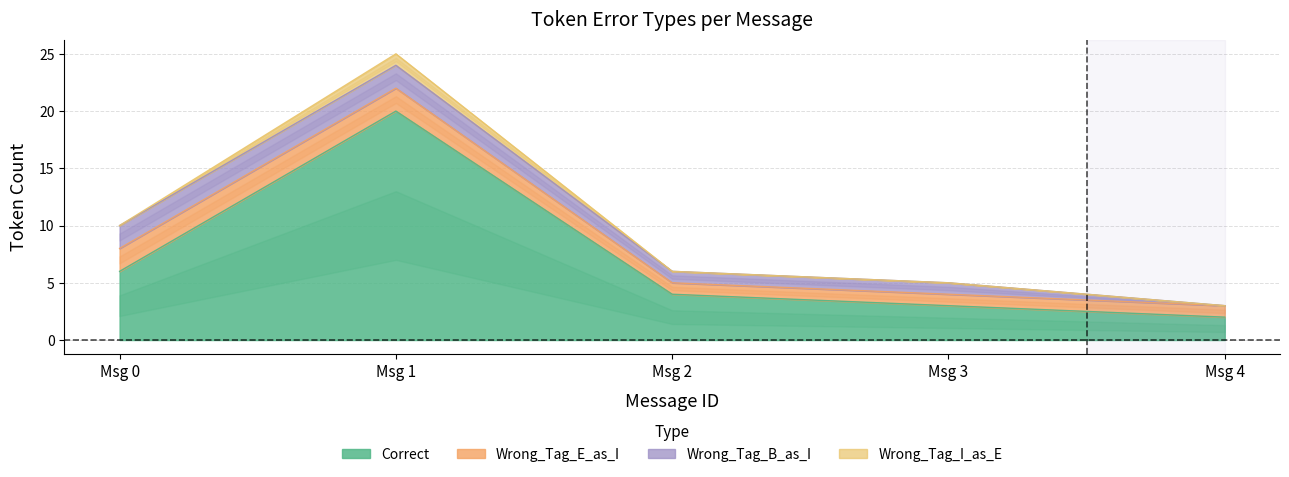

Is the value of Wrong_Tag_I_as_E at 2 greater than the value of Correct at 1?

No